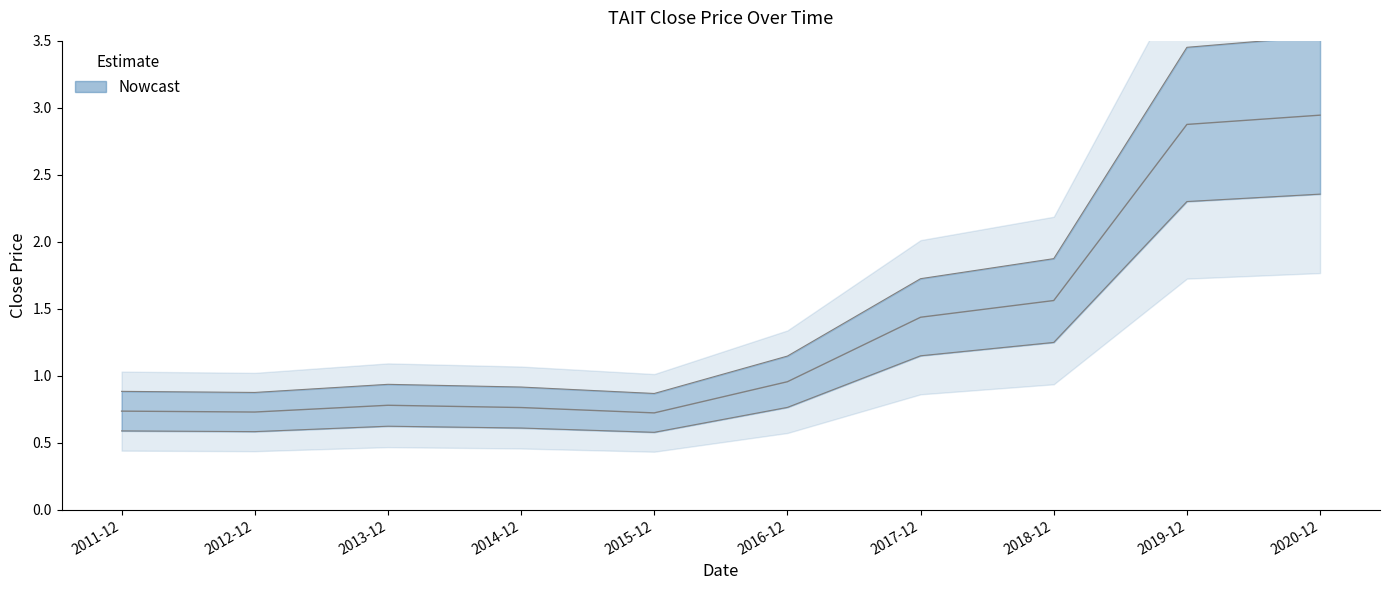

True or false: the data shows 0.9 at 2012-12.

True